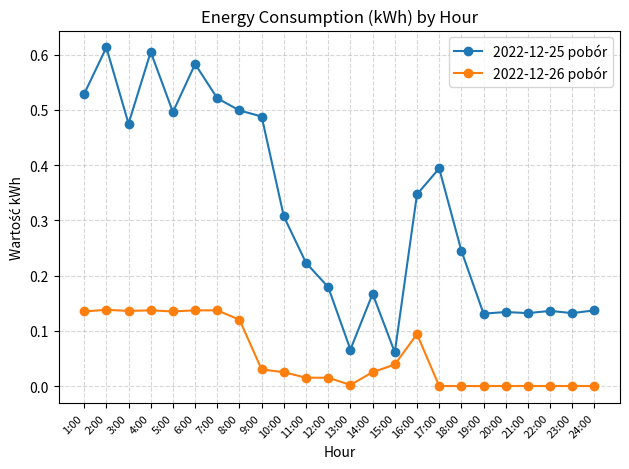

At which category does 2022-12-25 pobór reach its first local valley?

3:00